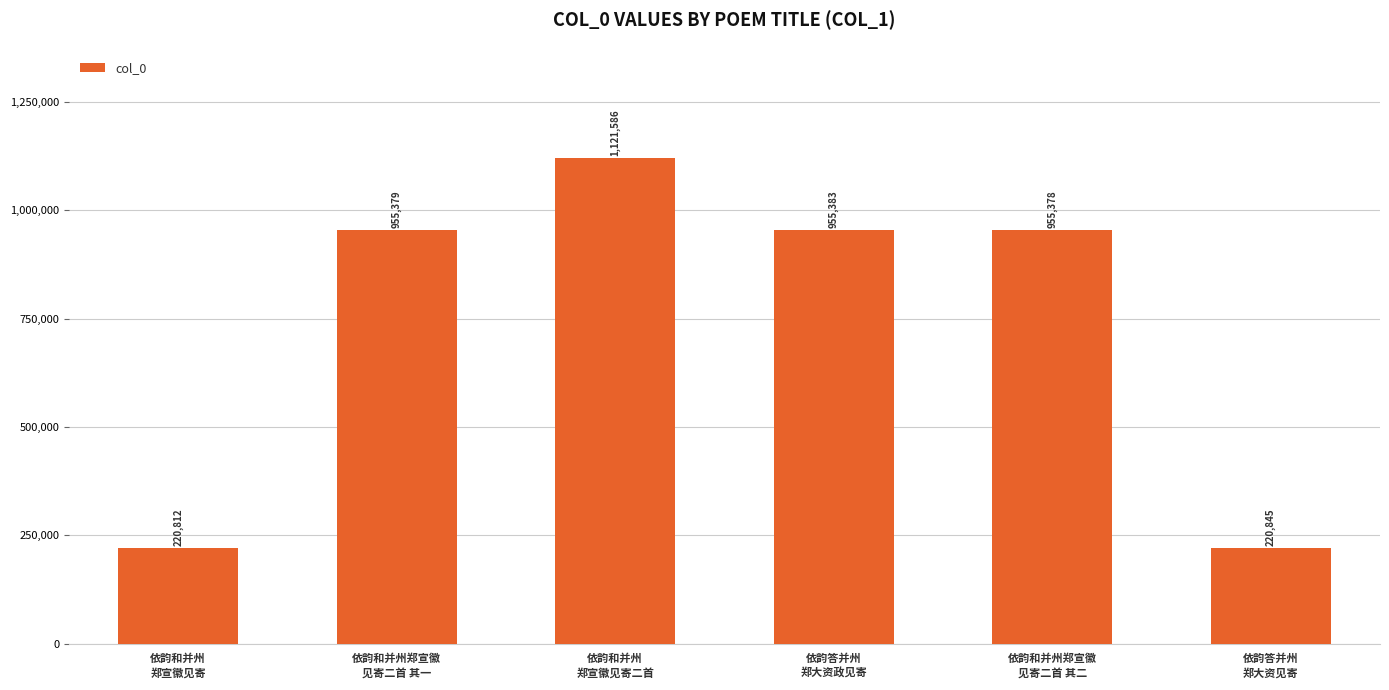

What is the value of the 4th bar from the left?

955383